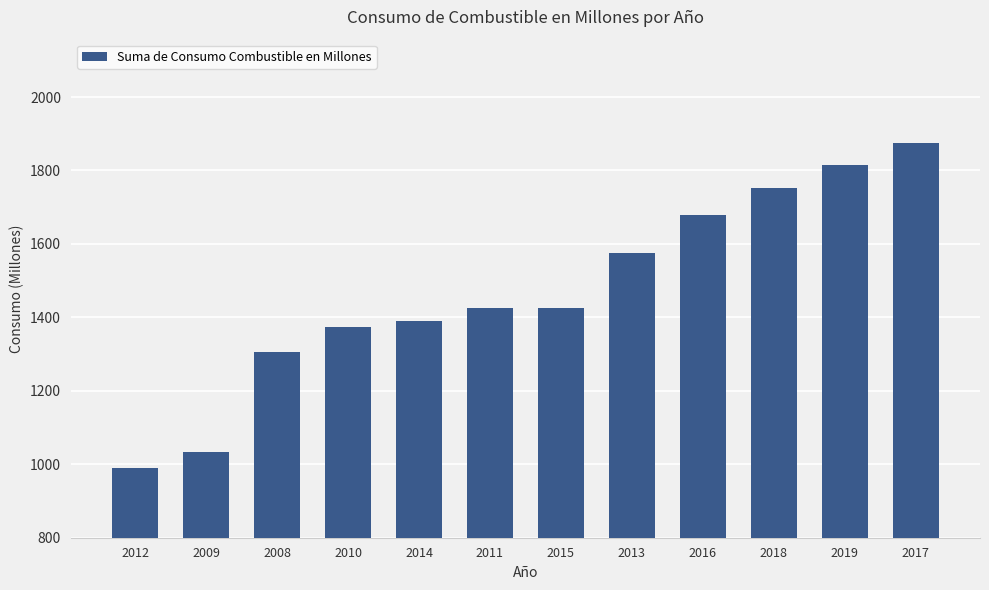

How many bars are there in total?

12